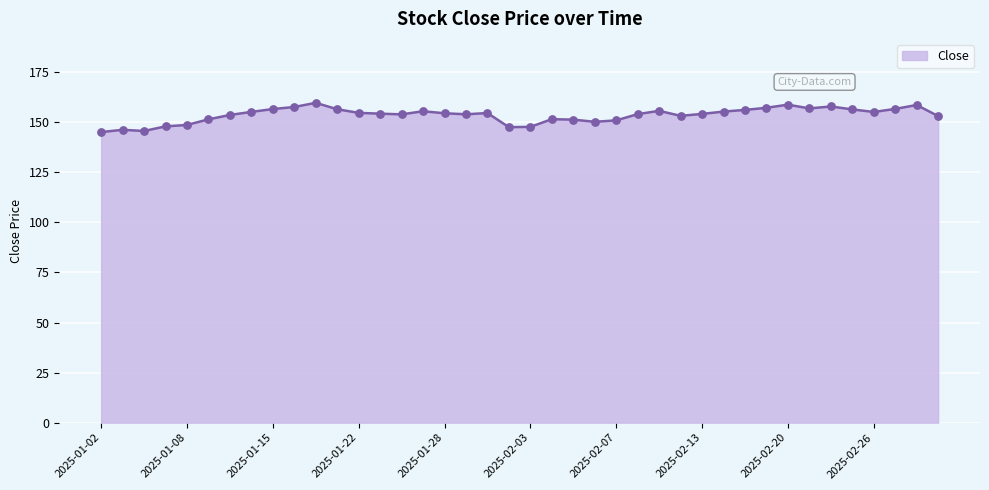

What is the minimum value shown in the chart?

145.1